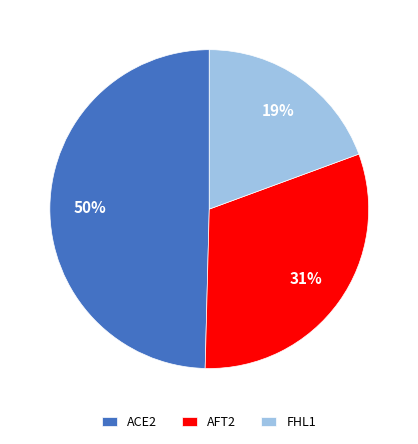

Between ACE2 and FHL1, which is larger?

ACE2